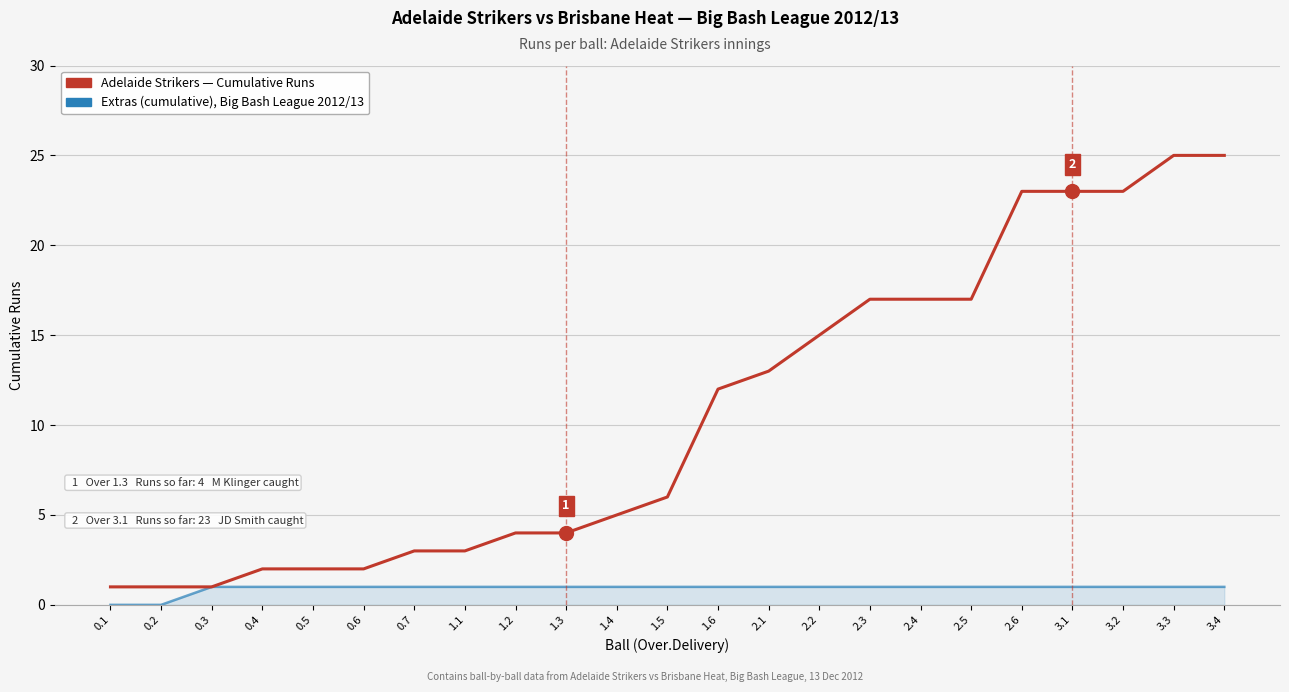

What is the spread (max minus min) of values at 3.4?

24